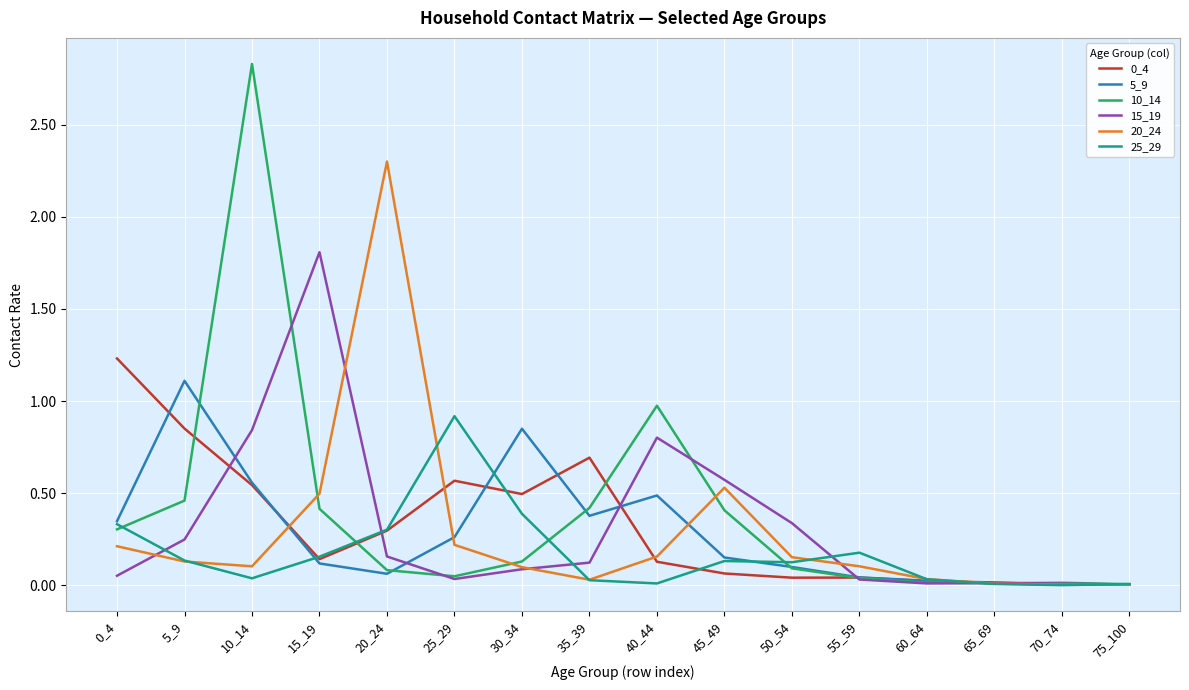

Is the value of 15_19 at 60_64 greater than the value of 5_9 at 10_14?

No